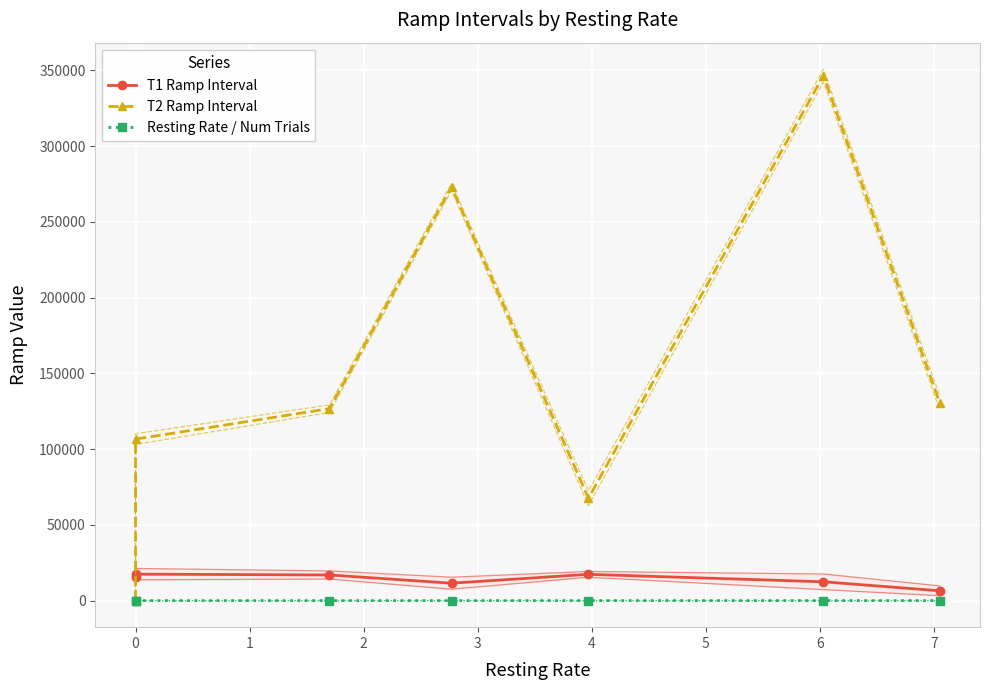

Which series has the widest spread of values?

T2 Ramp Interval